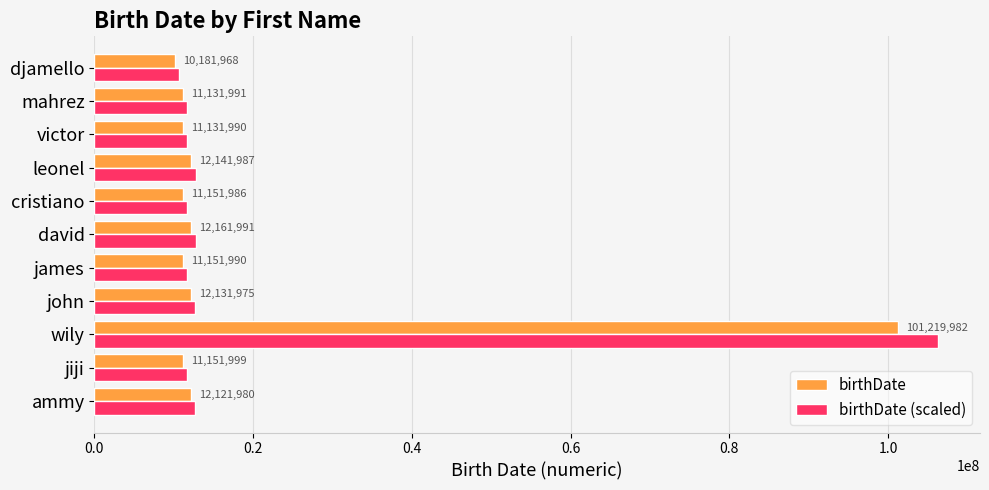

What is the sum of all birthDate values?

215679839.0